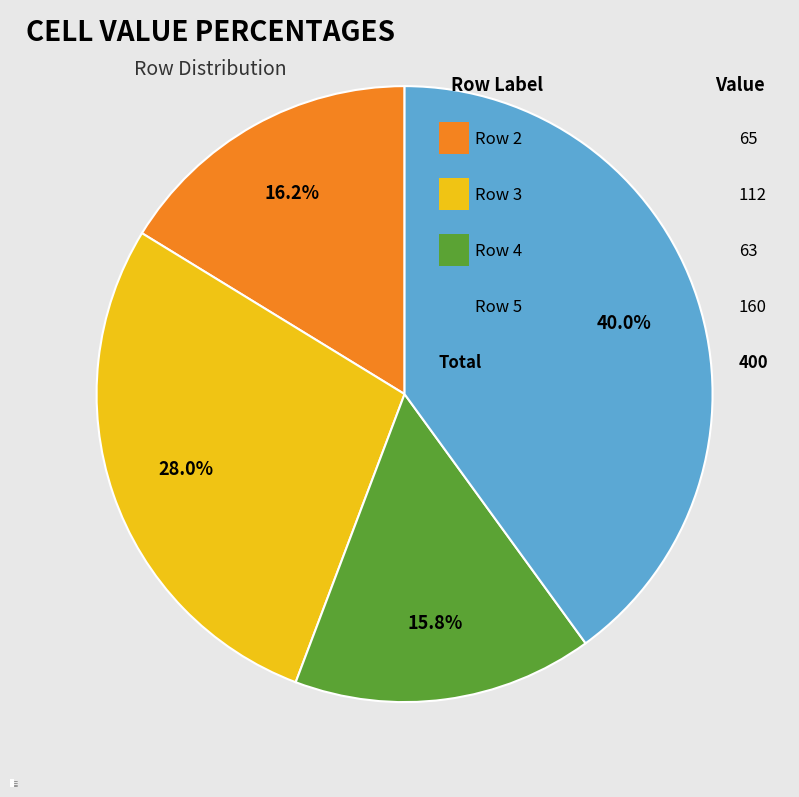

What is the total percentage of Row 3 and Row 5?

68.0%